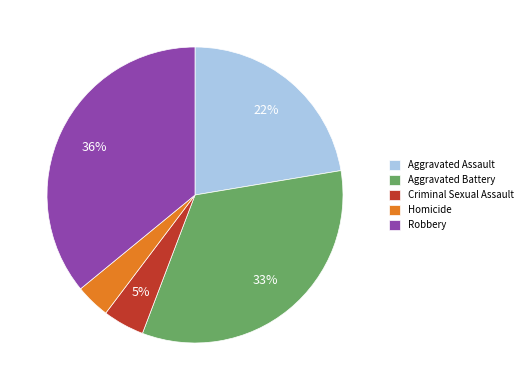

What percentage is the Criminal Sexual Assault slice, to the nearest percent?

5%